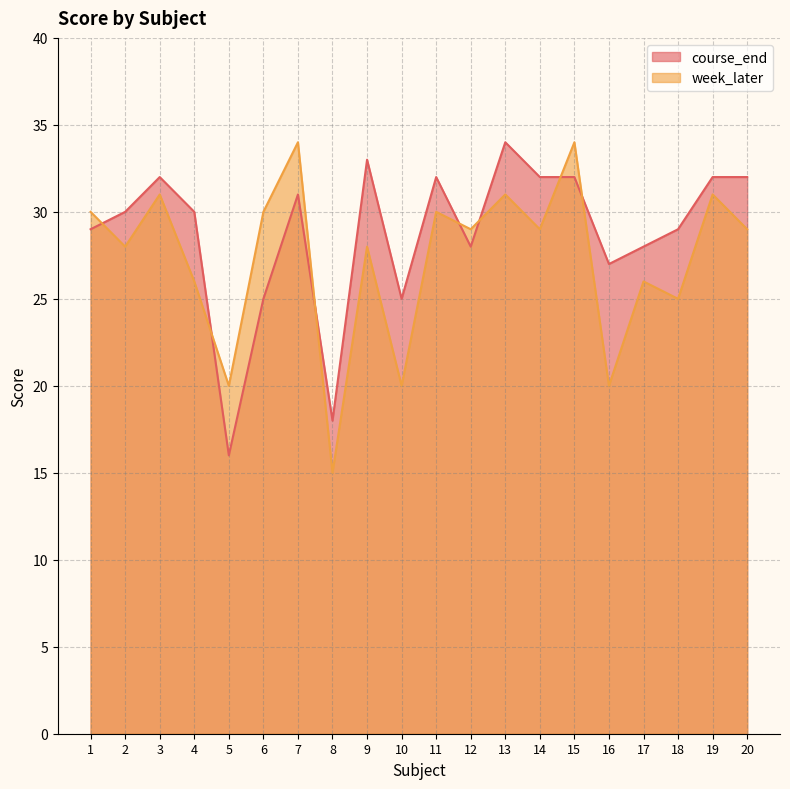

The week_later series shows 31 at 13. True or false?

True